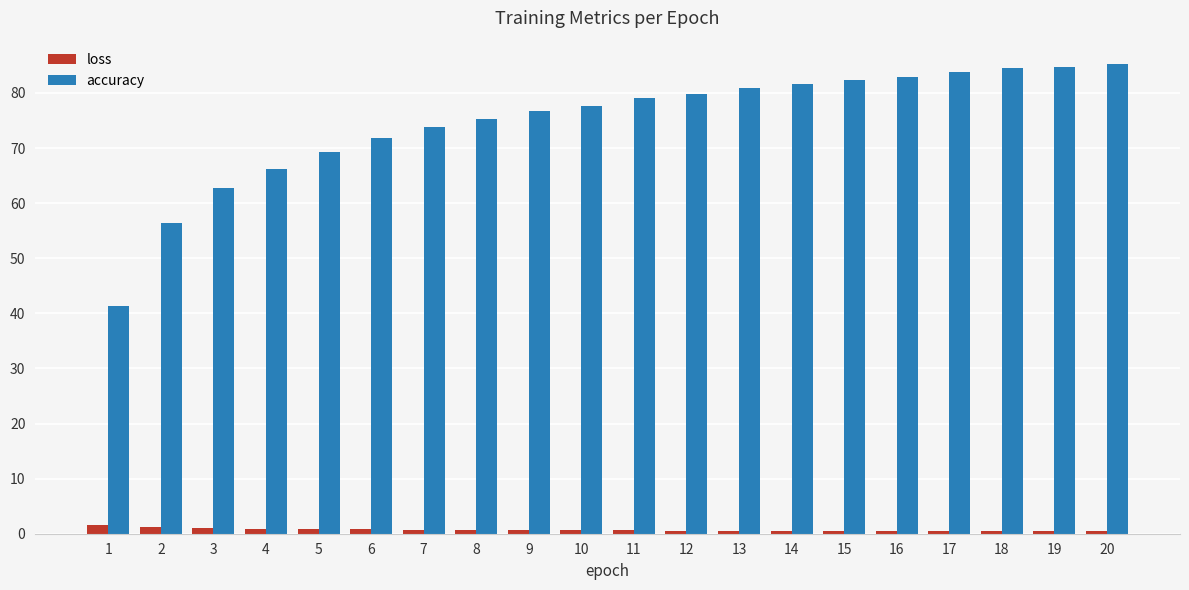

Which series changed the most between 2 and 11?

accuracy